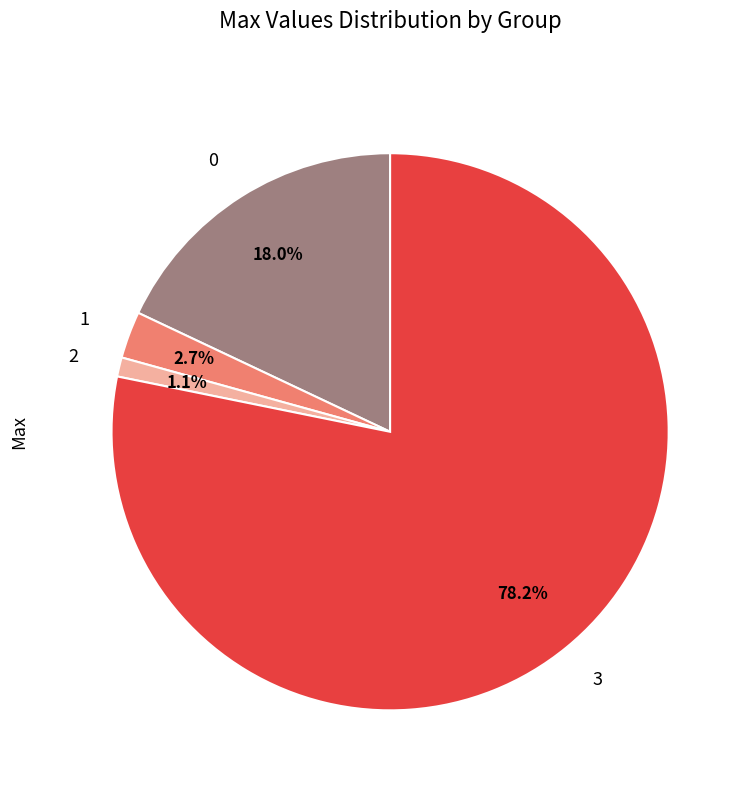

Which slice is the smallest?

2